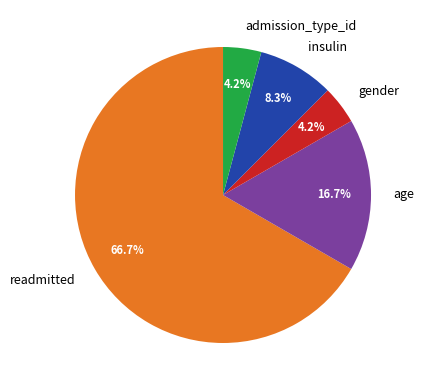

To the nearest percent, what is the average slice percentage?

20%